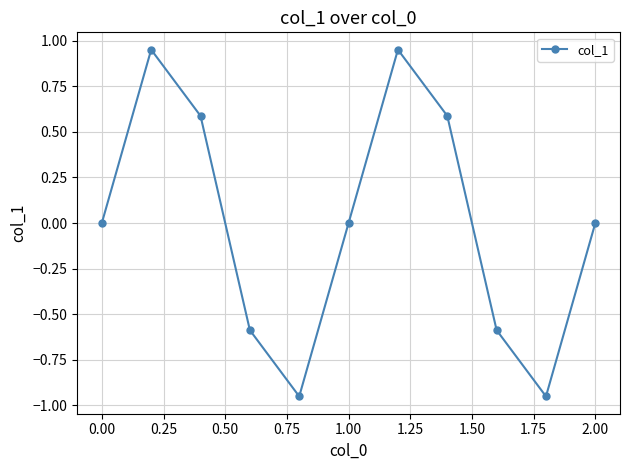

What is the difference between the maximum and minimum values?

1.9